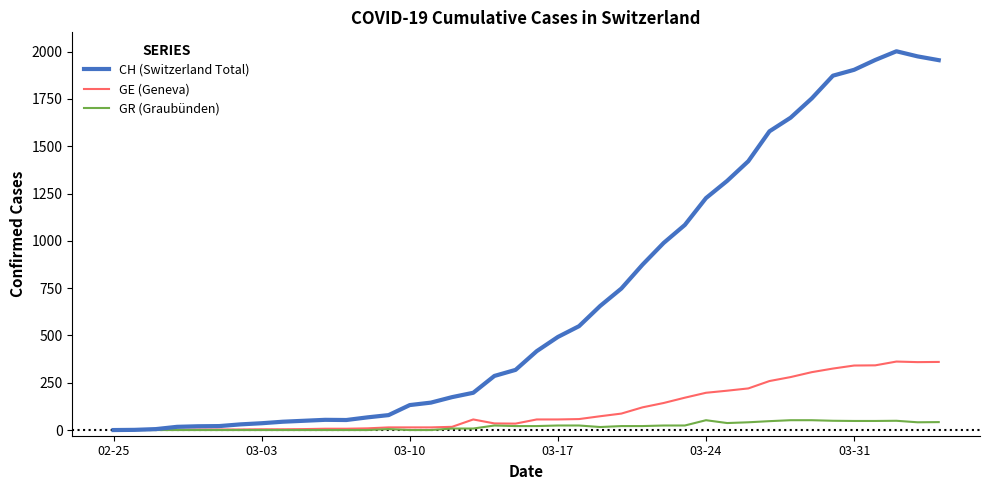

Which series has the widest spread of values?

CH (Switzerland Total)